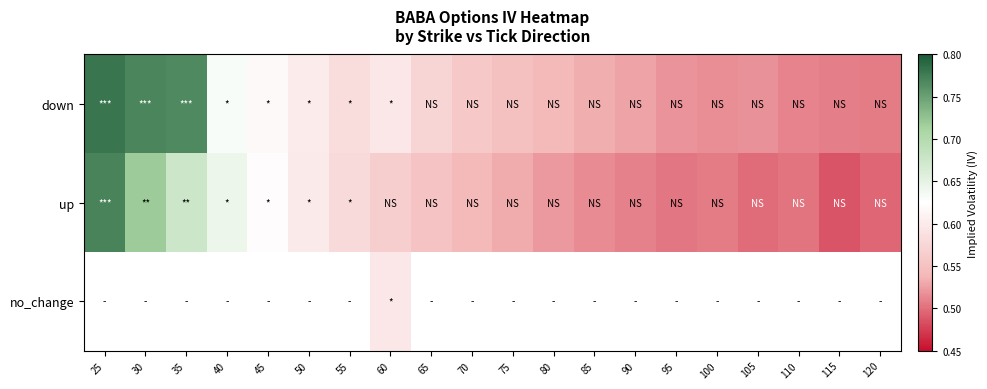

What is the greatest value displayed?

0.8